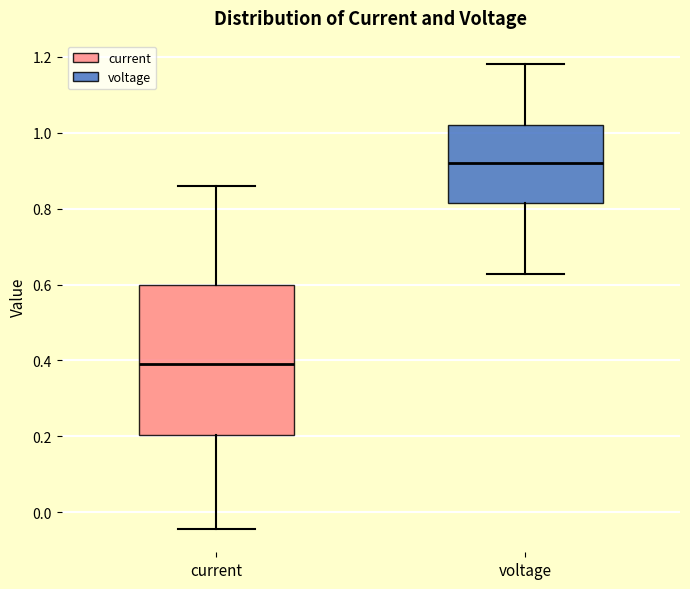

Where does the upper whisker of the box for current end on the y-axis? The values are not printed on the chart, so give them approximately, as read against the axis.

0.86